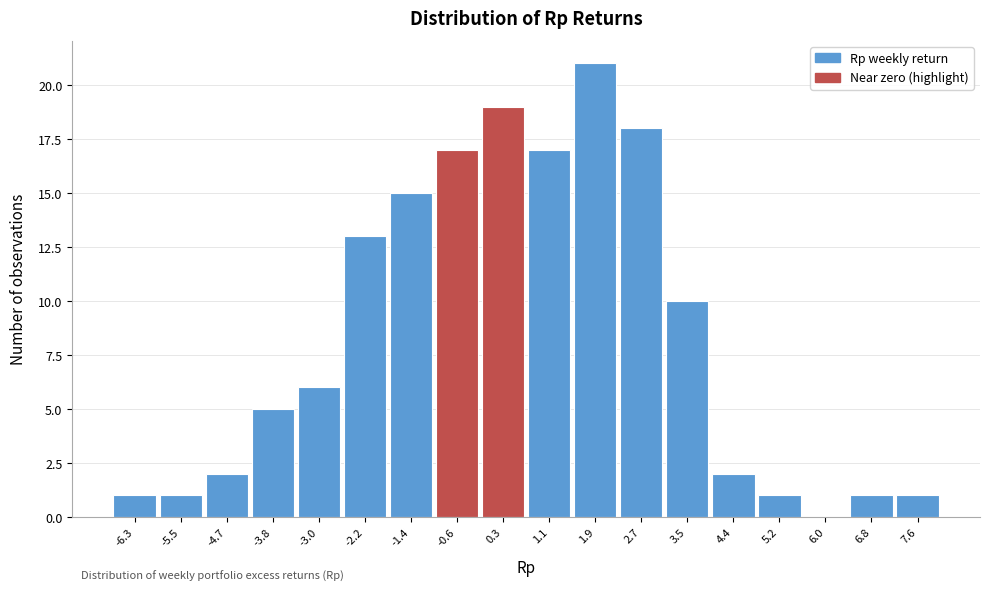

Which range on the x-axis has the tallest bar?

1.49 to 2.31